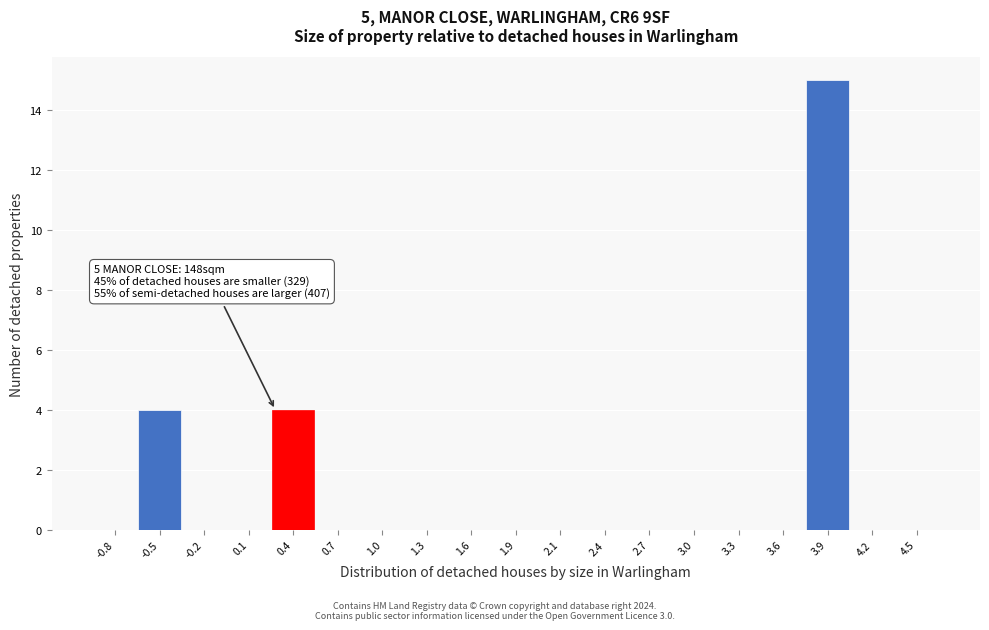

Reading right to left, list all the values displayed in this chart.

4.5=0	4.2=0	3.9=15	3.6=0	3.3=0	3.0=0	2.7=0	2.4=0	2.1=0	1.9=0	1.6=0	1.3=0	1.0=0	0.7=0	0.4=4	0.1=0	-0.2=0	-0.5=4	-0.8=0